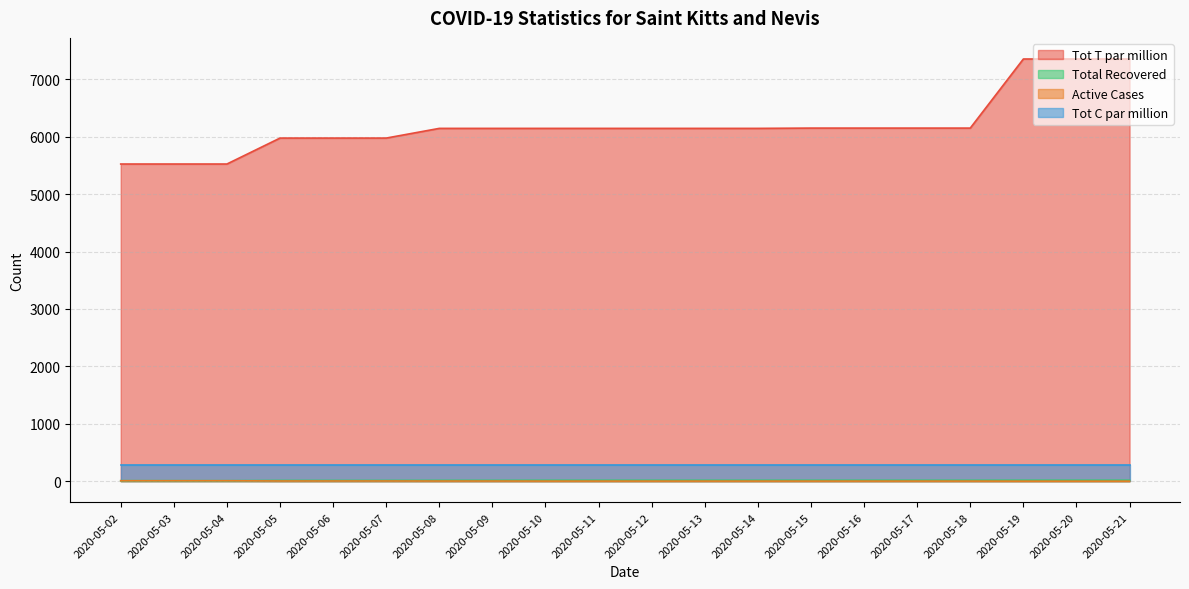

Which category has the lowest value across all series?

2020-05-19